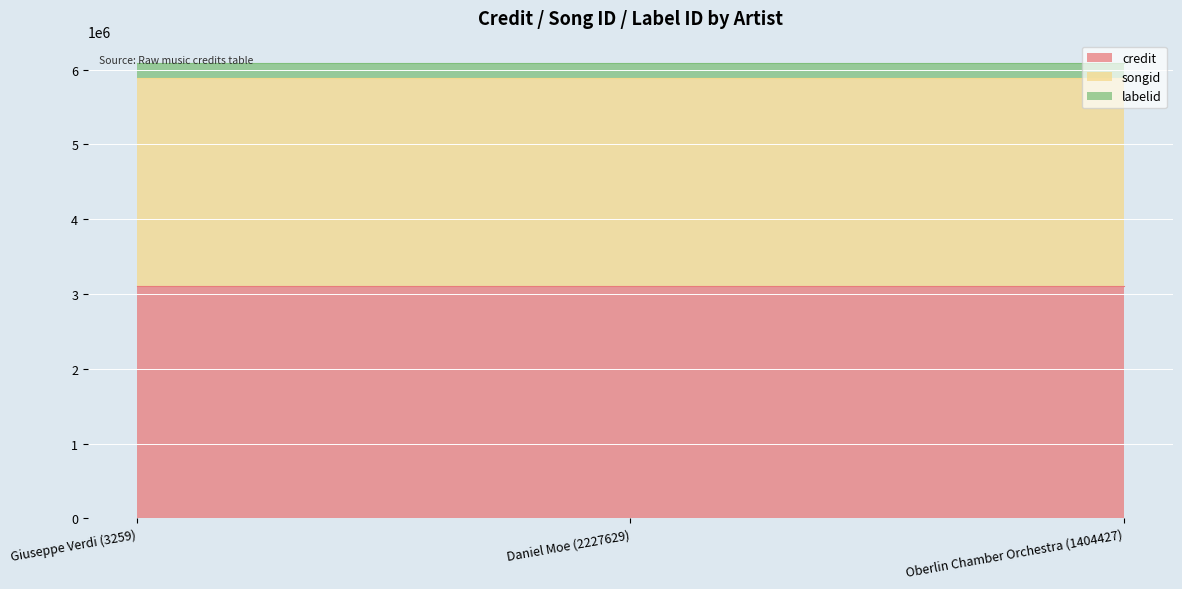

What is the maximum value for songid?

2778932